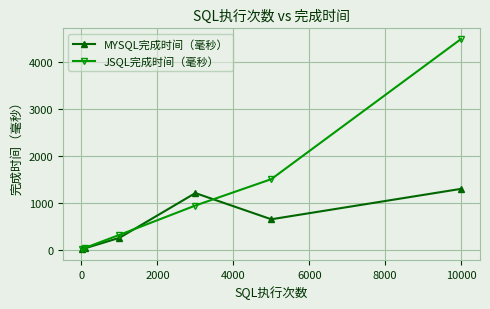

What is the value of the MYSQL完成时间（毫秒） point at the 5th from the left?

648